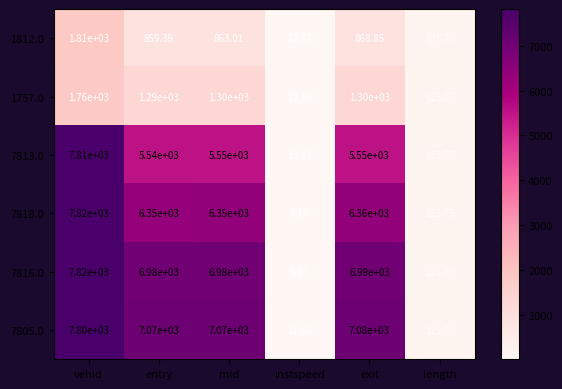

At which category is the sum across all series the highest?

vehid